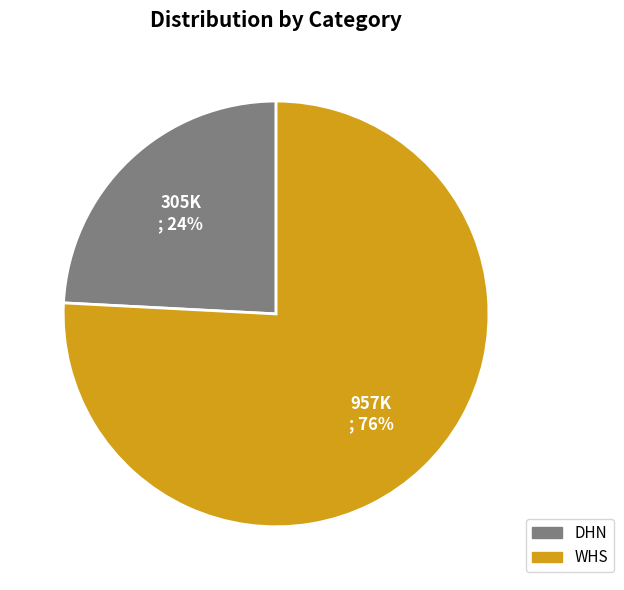

Approximately how many times larger is the value at DHN compared to WHS?

0.3